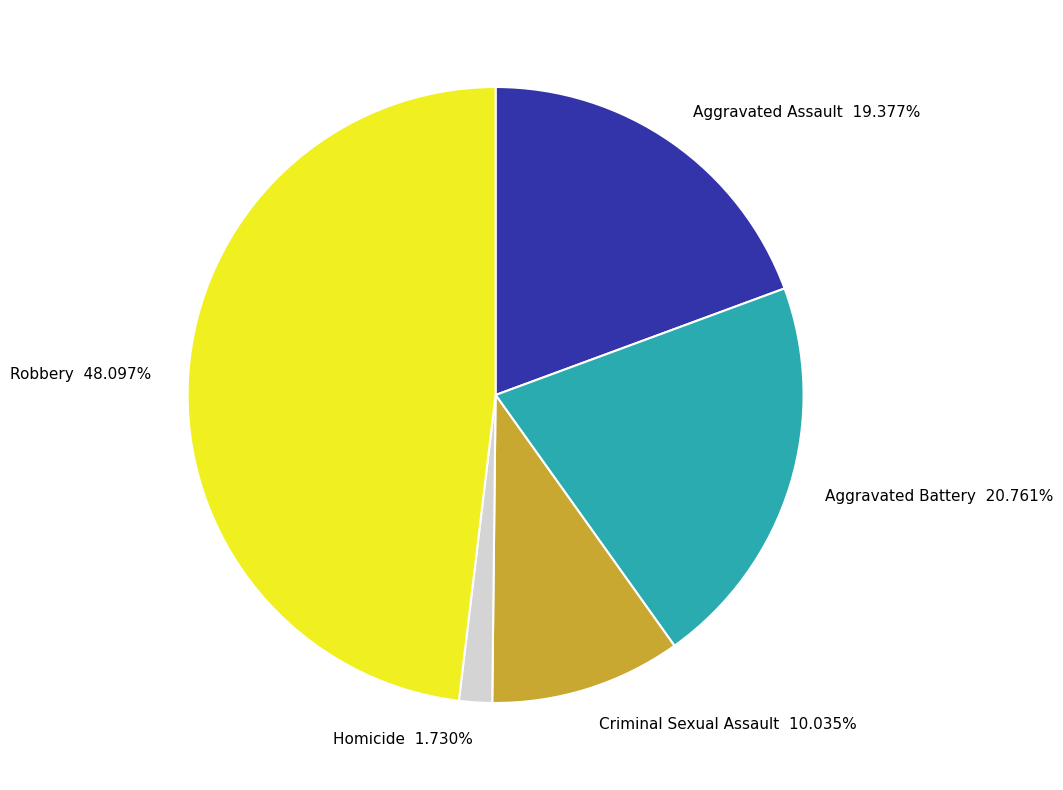

Does Aggravated Battery account for over 50% of the chart?

No